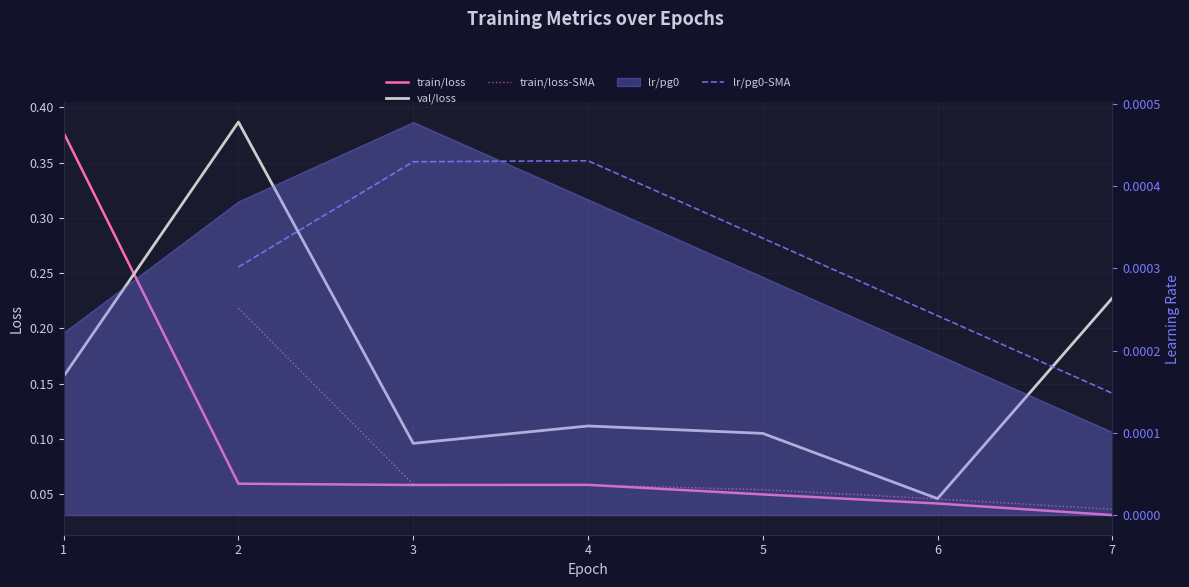

Is it true that train/loss equals 0.1 at 3?

True